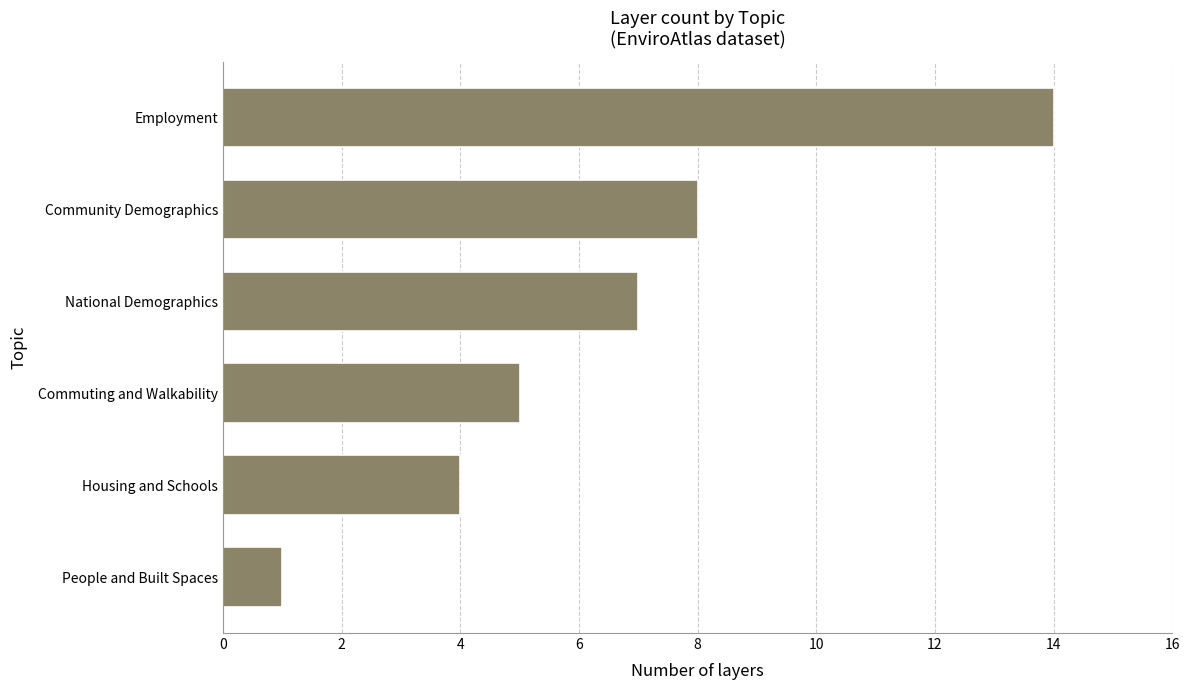

What is the difference between the maximum and minimum values?

13